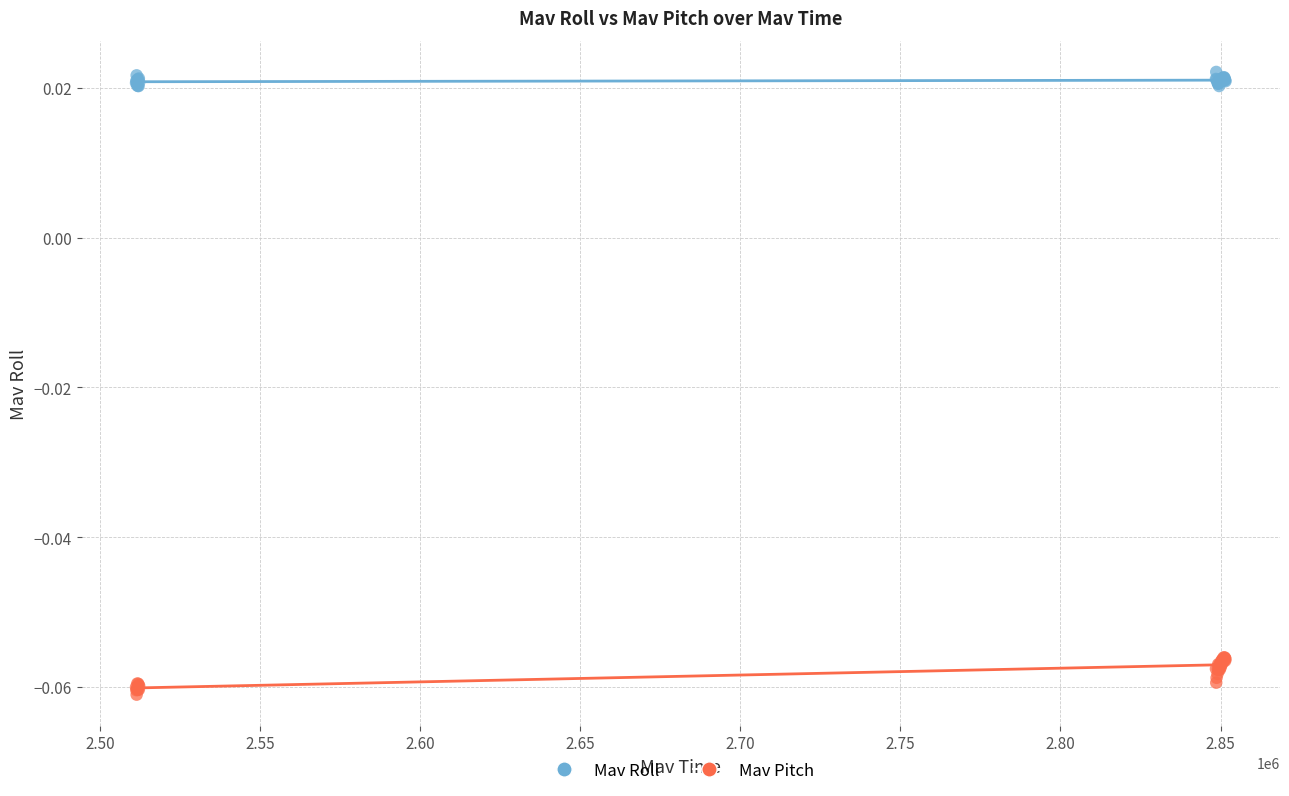

Which series reaches the maximum Y coordinate?

Mav Roll